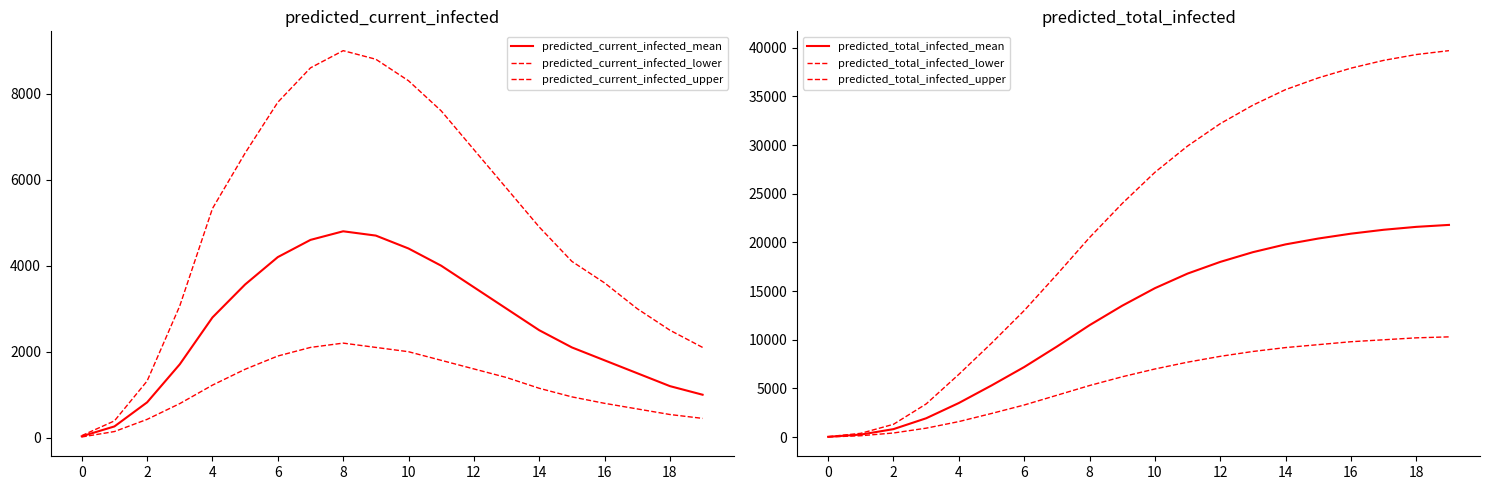

Which has a higher value, 14 or 6?

14